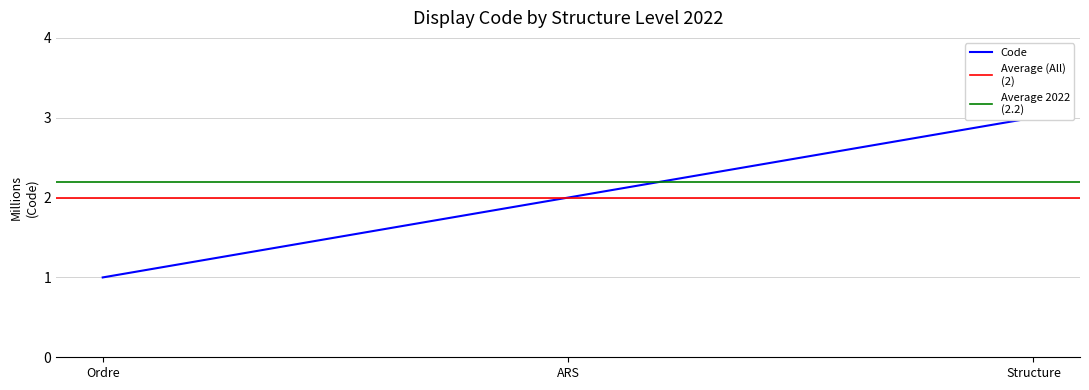

Is this an area chart (filled region under the line)?

No